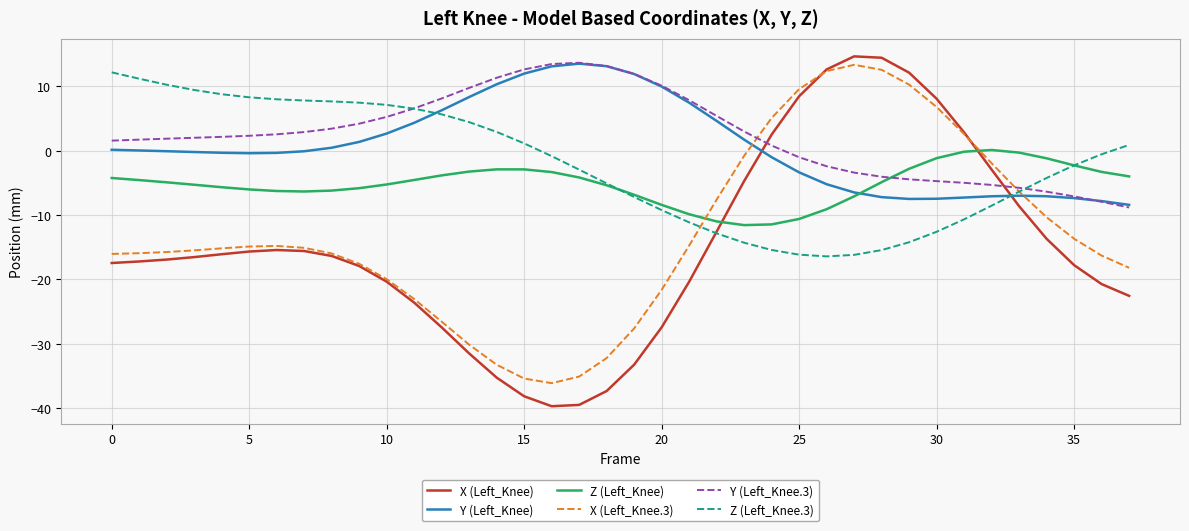

Which series ends up on top after the final intersection of Y (Left_Knee) and Z (Left_Knee)?

Z (Left_Knee)